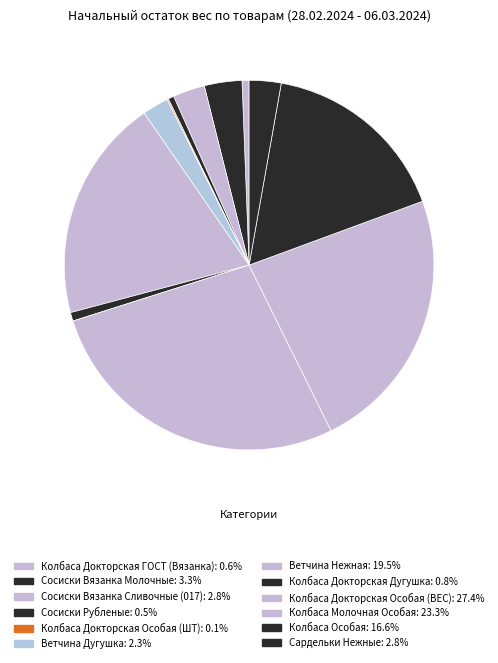

True or false: Колбаса Докторская Особая (ВЕС) accounts for 27% of the total.

True